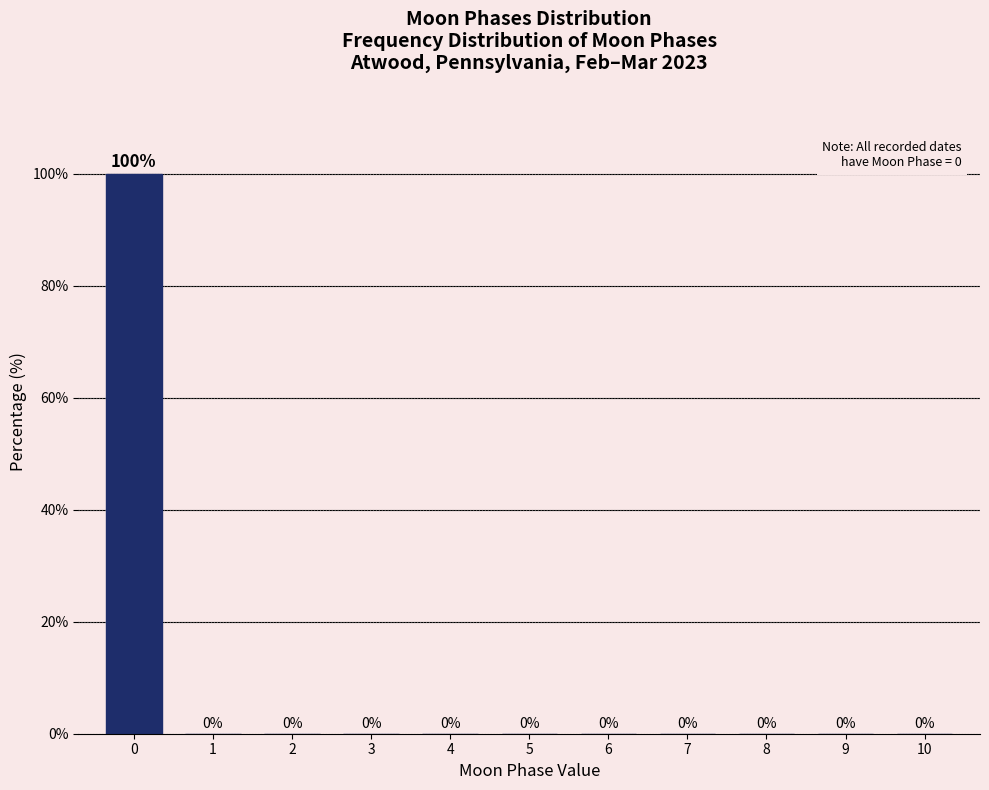

Reading right to left, what are all the values shown in this chart?

10=0	9=0	8=0	7=0	6=0	5=0	4=0	3=0	2=0	1=0	0=100